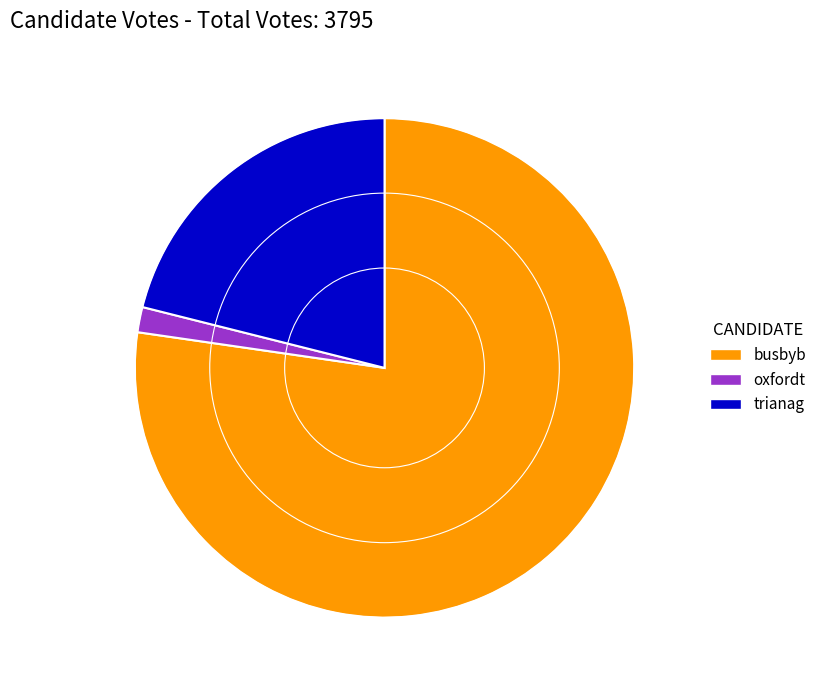

Do trianag and busbyb together represent more than half of the pie?

Yes